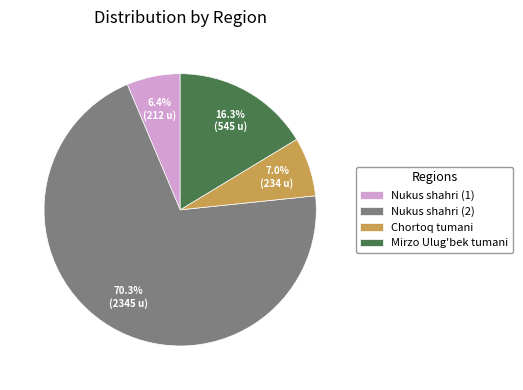

What is the ratio of the value at Chortoq tumani to the value at Nukus shahri (1)?

1.1